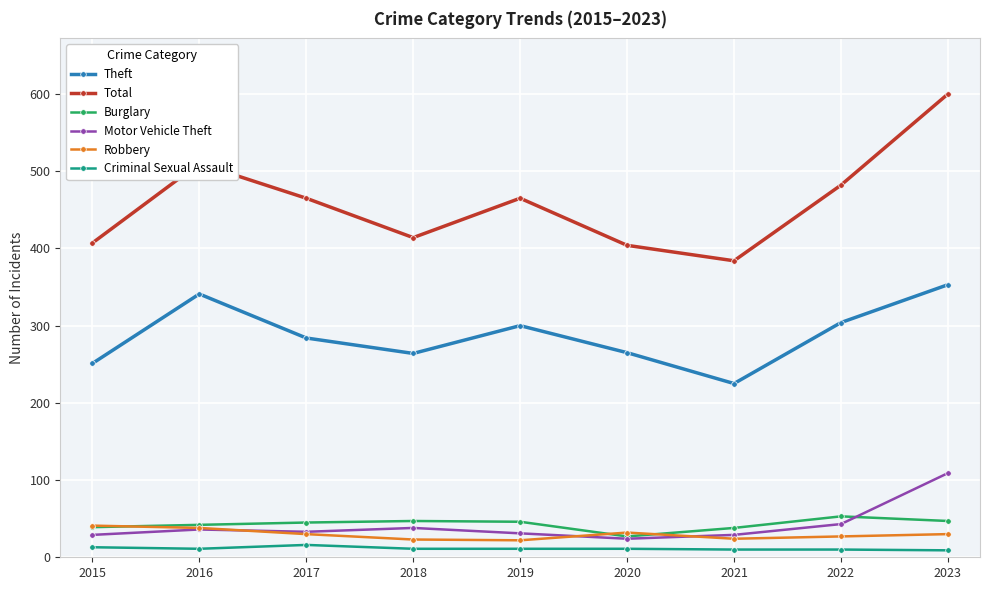

List the series in order of their peak value, highest first.

Total, Theft, Motor Vehicle Theft, Burglary, Robbery, Criminal Sexual Assault